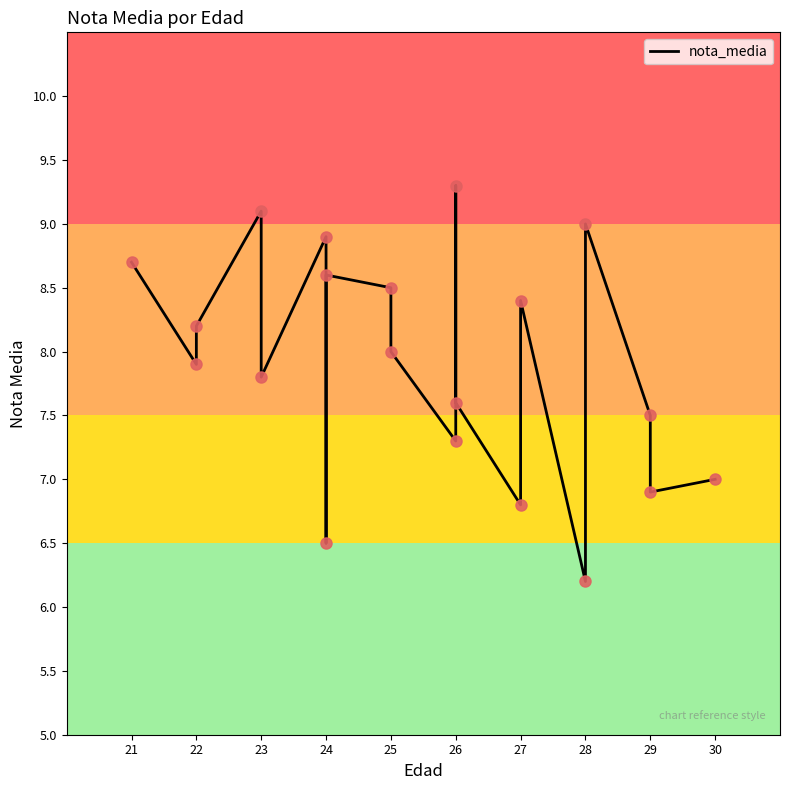

Which has a higher value, 23 or 28?

23